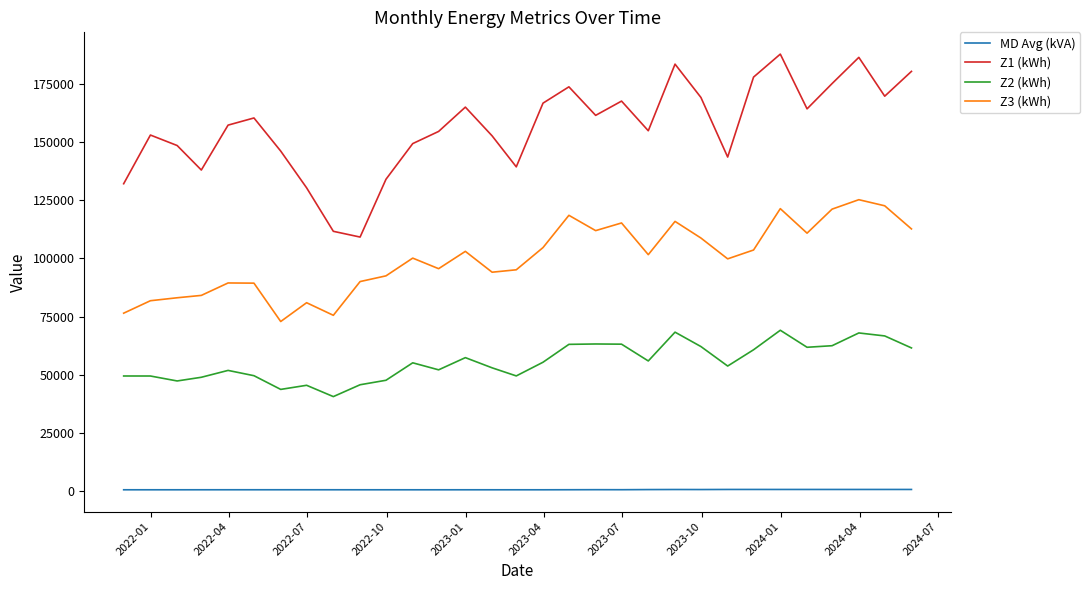

Which series has the largest total across all categories?

Z1 (kWh)